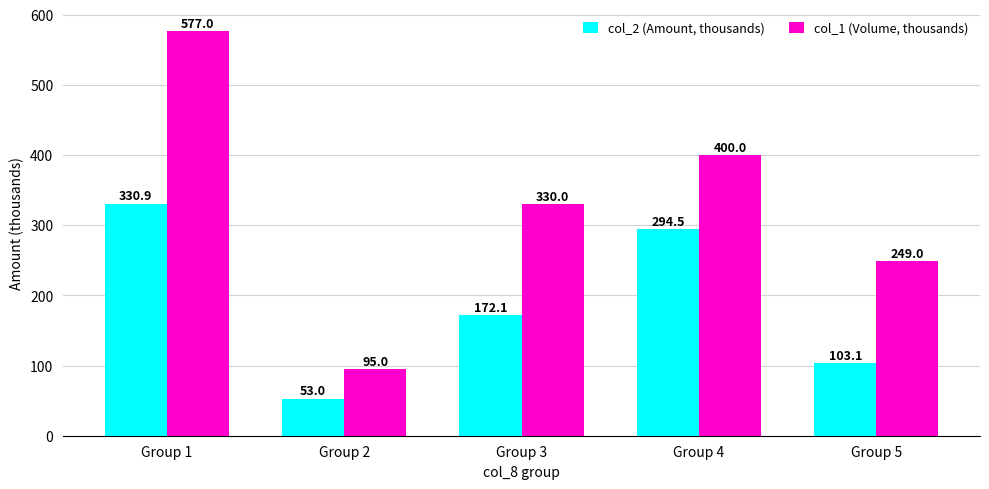

At how many categories does at least one series exceed 167?

4